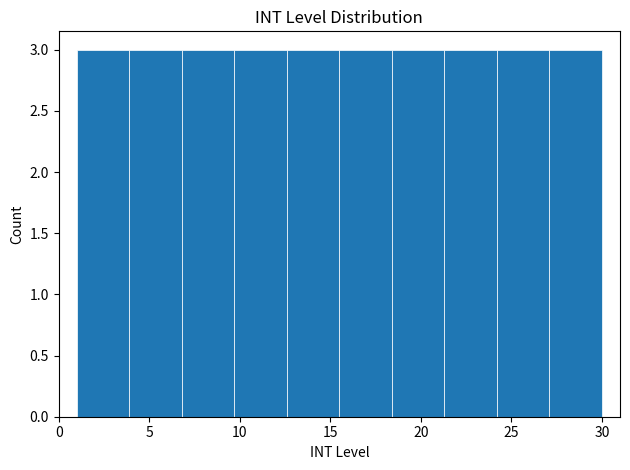

Reading left to right, list every bar in this chart as the range it spans on the x-axis followed by its height. Neither the bar edges nor the heights are printed on the chart, so give them approximately, as read against the axes.

1.0 to 3.9: 3
3.9 to 6.8: 3
6.8 to 9.7: 3
9.7 to 12.6: 3
12.6 to 15.5: 3
15.5 to 18.4: 3
18.4 to 21.3: 3
21.3 to 24.2: 3
24.2 to 27.1: 3
27.1 to 30.0: 3